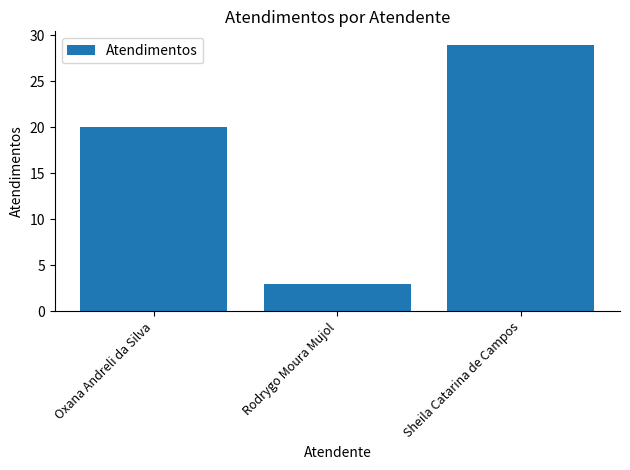

Is it true that the value at Sheila Catarina de Campos is 29?

True